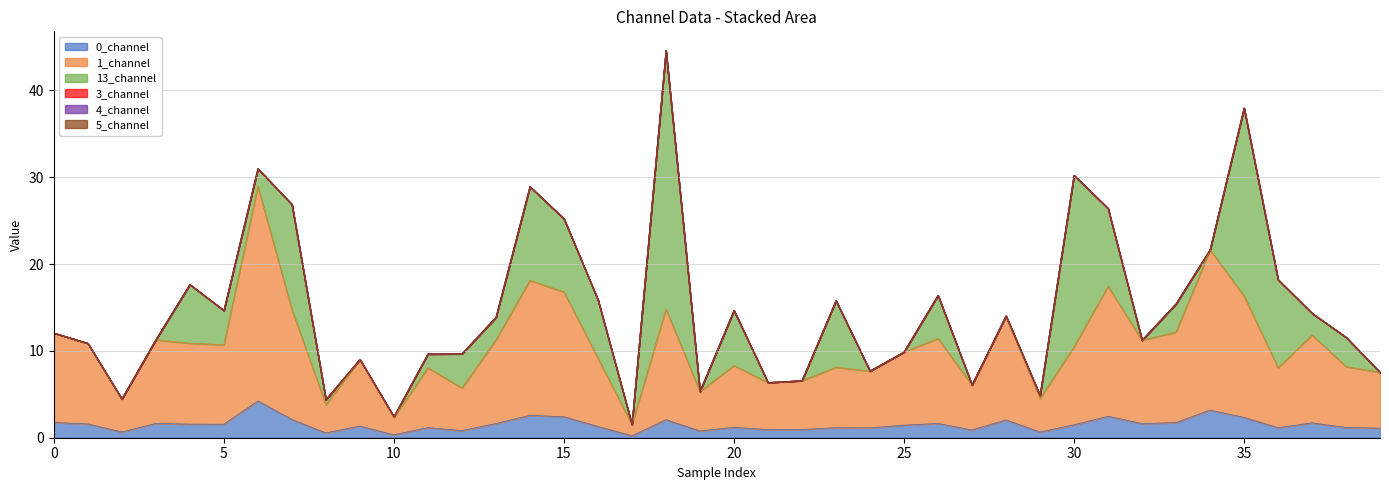

True or false: 1_channel and 3_channel intersect in this chart.

False